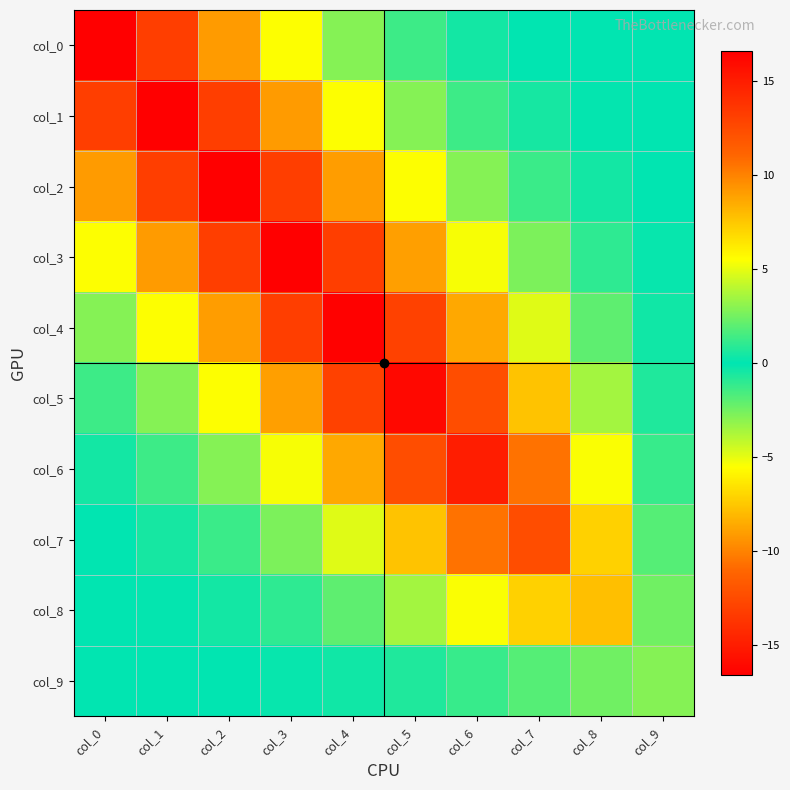

Reading left to right, transcribe all the data shown in this chart.

col_0: col_0=16.6	col_1=-13.2	col_2=9.1	col_3=-5.5	col_4=2.9	col_5=-1.3	col_6=0.4	col_7=-0.1	col_8=-0.0	col_9=0.0
col_1: col_0=-13.2	col_1=16.6	col_2=-13.2	col_3=9.1	col_4=-5.5	col_5=2.9	col_6=-1.3	col_7=0.5	col_8=-0.1	col_9=-0.0
col_2: col_0=9.1	col_1=-13.2	col_2=16.6	col_3=-13.2	col_4=9.1	col_5=-5.5	col_6=2.9	col_7=-1.3	col_8=0.4	col_9=-0.0
col_3: col_0=-5.5	col_1=9.1	col_2=-13.2	col_3=16.6	col_4=-13.2	col_5=9.0	col_6=-5.3	col_7=2.7	col_8=-1.0	col_9=0.1
col_4: col_0=2.9	col_1=-5.5	col_2=9.1	col_3=-13.2	col_4=16.5	col_5=-13.0	col_6=8.7	col_7=-4.8	col_8=2.0	col_9=-0.4
col_5: col_0=-1.3	col_1=2.9	col_2=-5.5	col_3=9.0	col_4=-13.0	col_5=16.1	col_6=-12.3	col_7=7.7	col_8=-3.5	col_9=0.7
col_6: col_0=0.4	col_1=-1.3	col_2=2.9	col_3=-5.3	col_4=8.7	col_5=-12.3	col_6=15.0	col_7=-10.6	col_8=5.4	col_9=-1.2
col_7: col_0=-0.1	col_1=0.5	col_2=-1.3	col_3=2.7	col_4=-4.8	col_5=7.7	col_6=-10.6	col_7=12.3	col_8=-7.1	col_9=1.9
col_8: col_0=-0.0	col_1=-0.1	col_2=0.4	col_3=-1.0	col_4=2.0	col_5=-3.5	col_6=5.4	col_7=-7.1	col_8=7.8	col_9=-2.4
col_9: col_0=0.0	col_1=-0.0	col_2=-0.0	col_3=0.1	col_4=-0.4	col_5=0.7	col_6=-1.2	col_7=1.9	col_8=-2.4	col_9=2.9